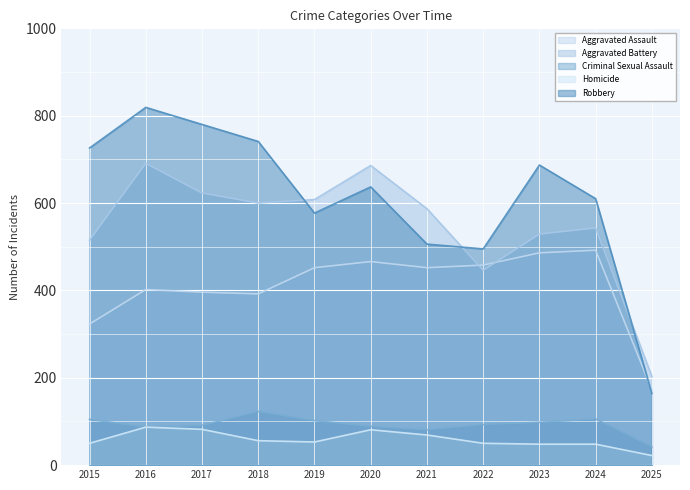

How many series are shown in this chart?

5